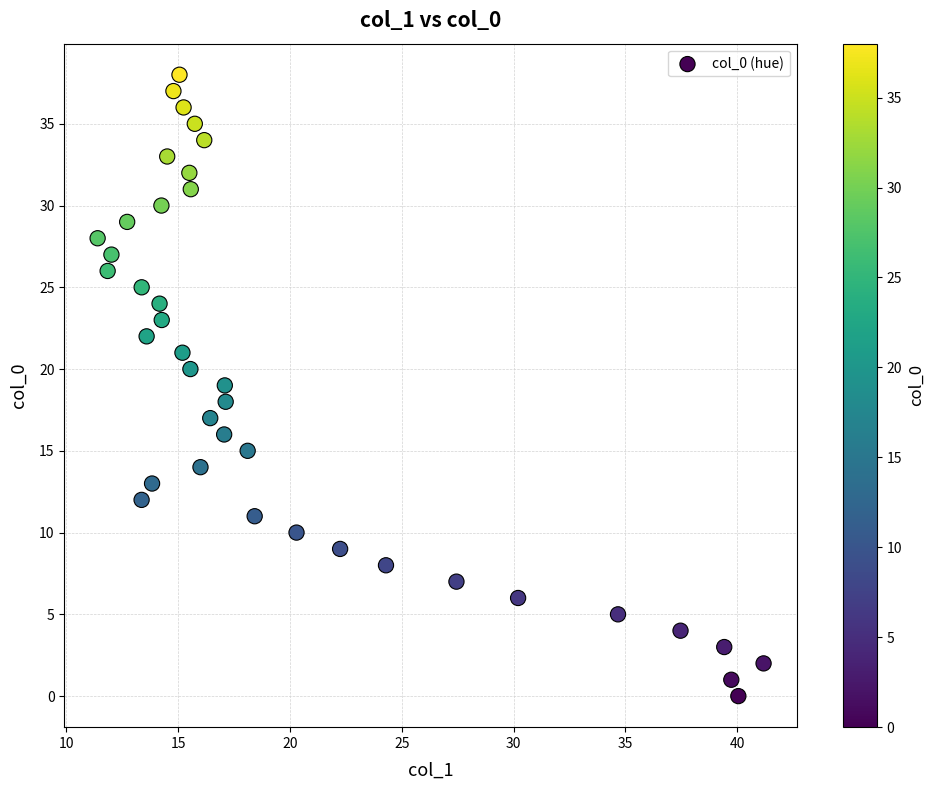

What is the range of Y values (max minus min)?

38